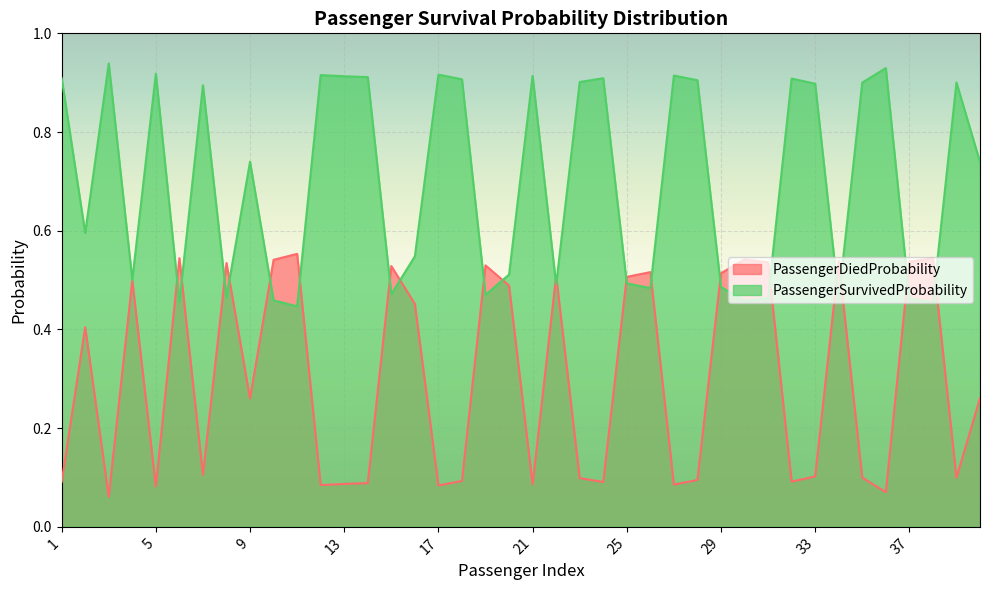

What is the greatest value displayed?

0.9